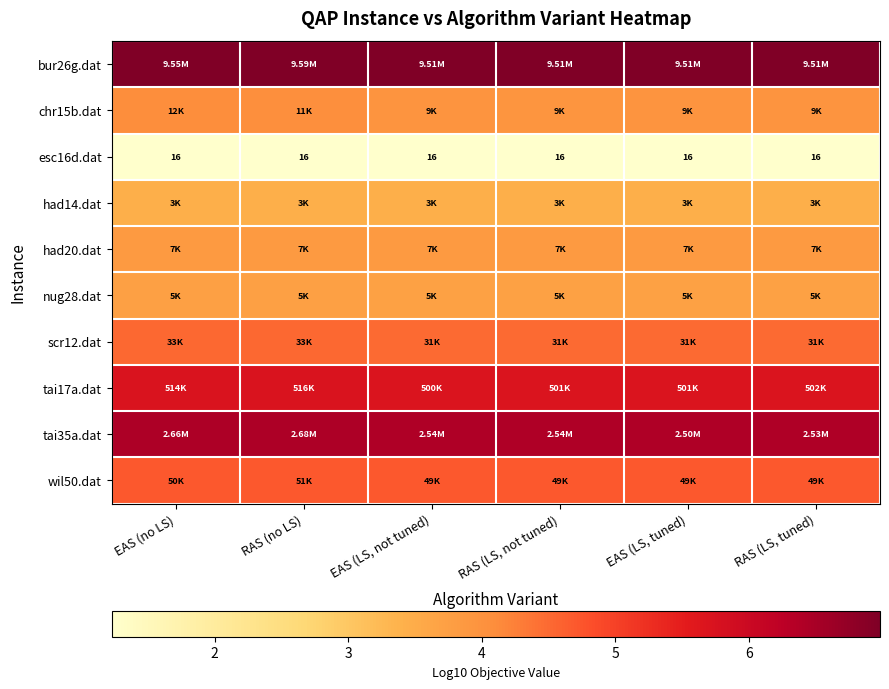

Is it true that had14.dat equals 3.4 at EAS (LS, not tuned)?

True